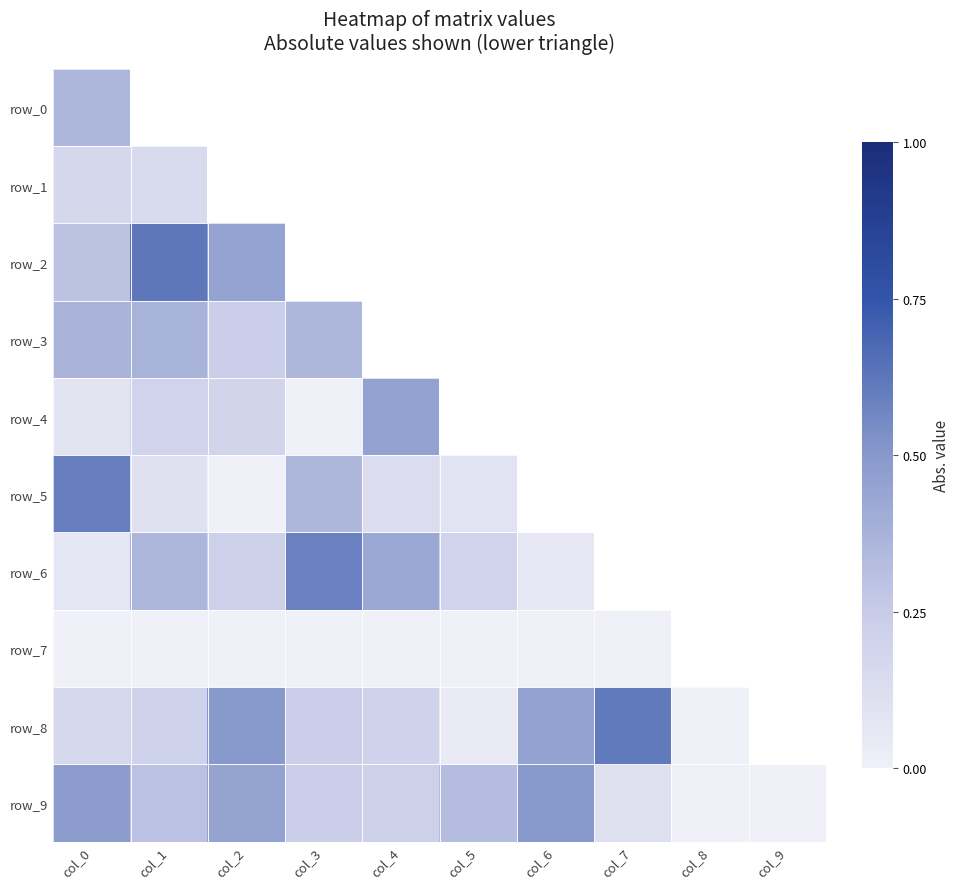

Which series has the widest spread of values?

row_7